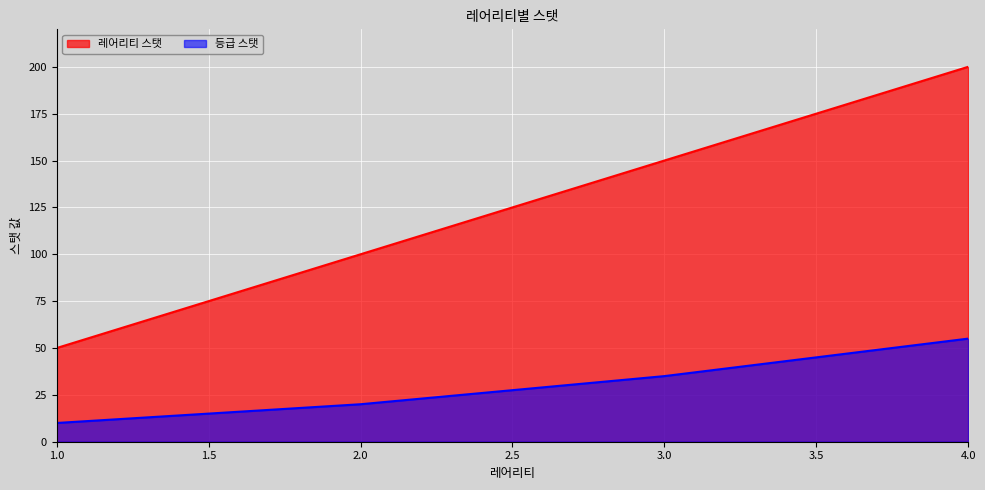

Rank the series at 1.0 from lowest to highest value.

등급 스탯, 레어리티 스탯